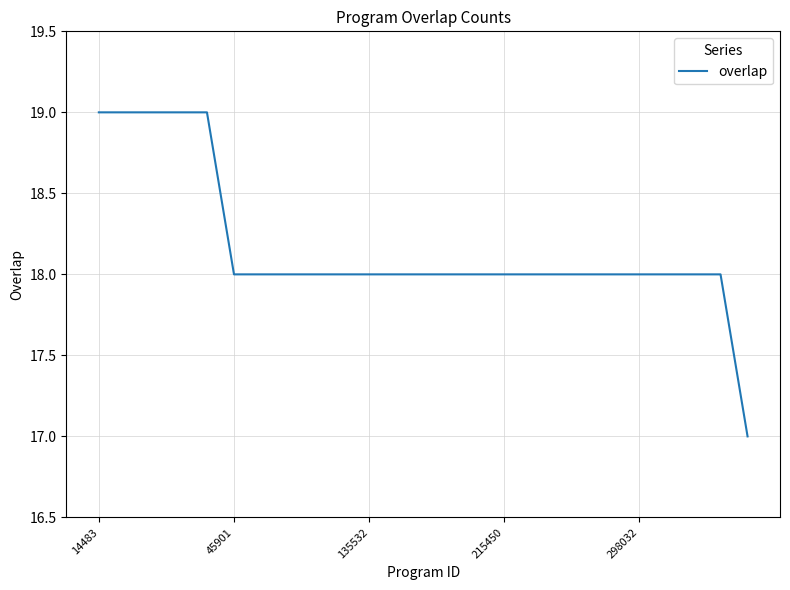

What is the greatest value displayed?

19